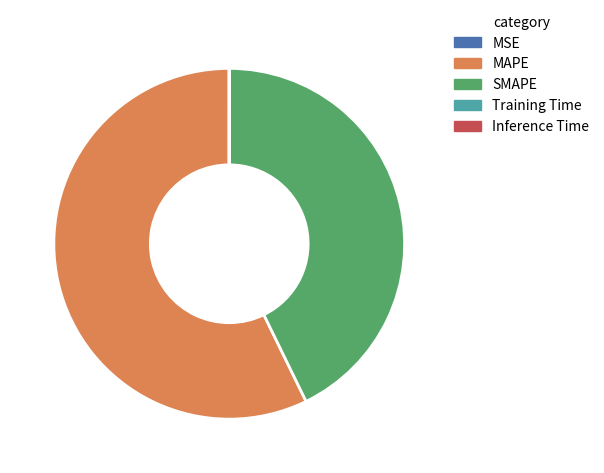

Which slice is the largest?

MAPE